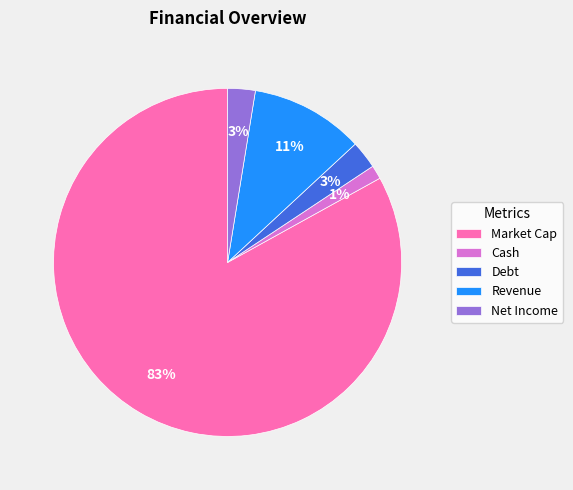

To the nearest percent, what is the average slice percentage?

20%